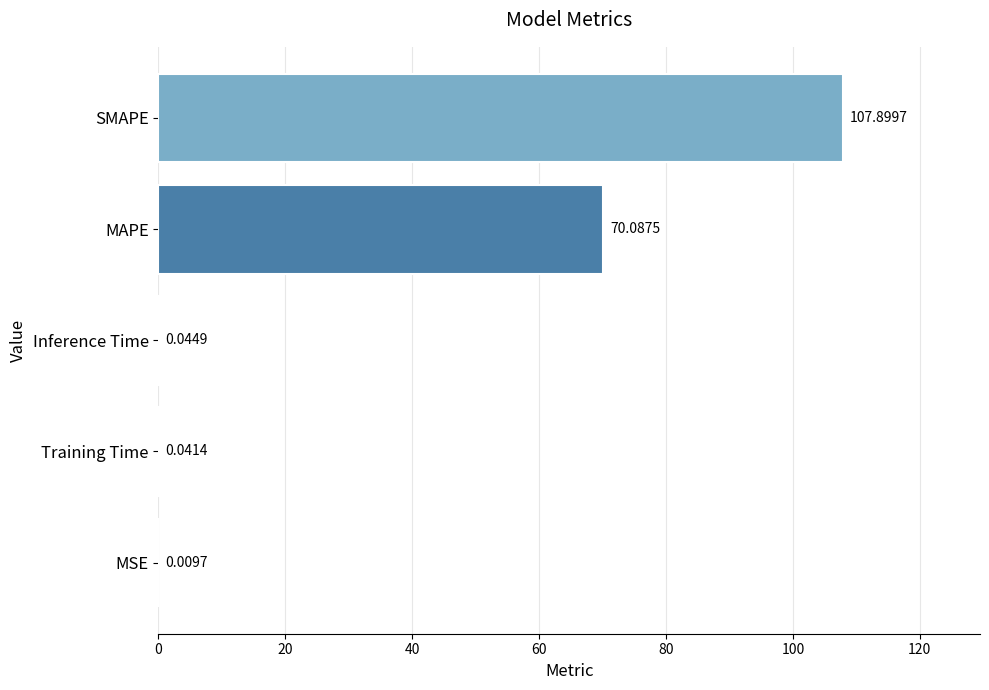

What is the ratio of the value at MAPE to the value at SMAPE?

0.6